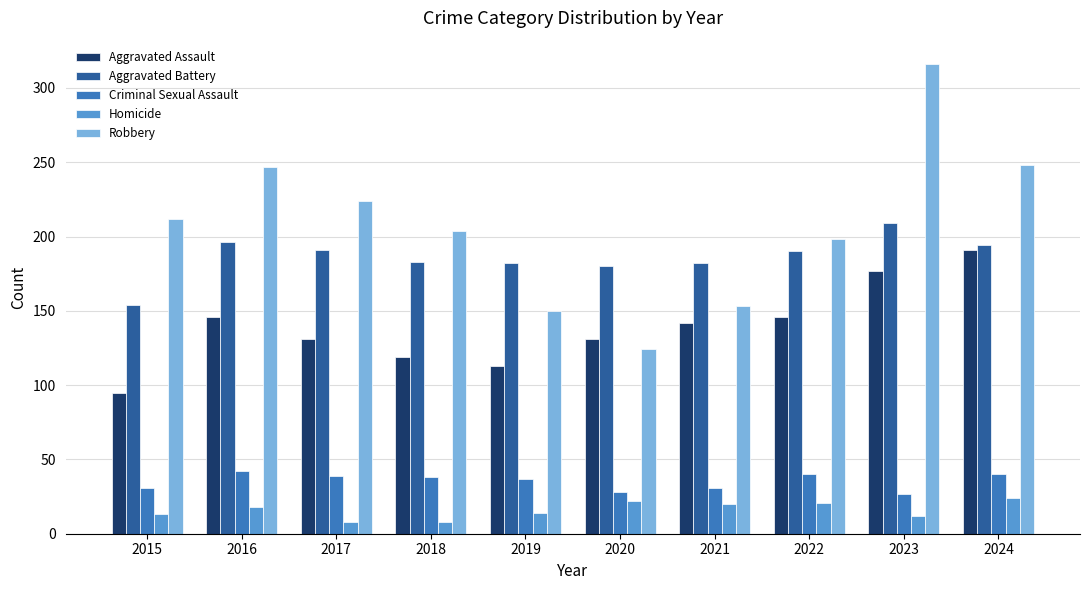

How many bars are there in each group?

5